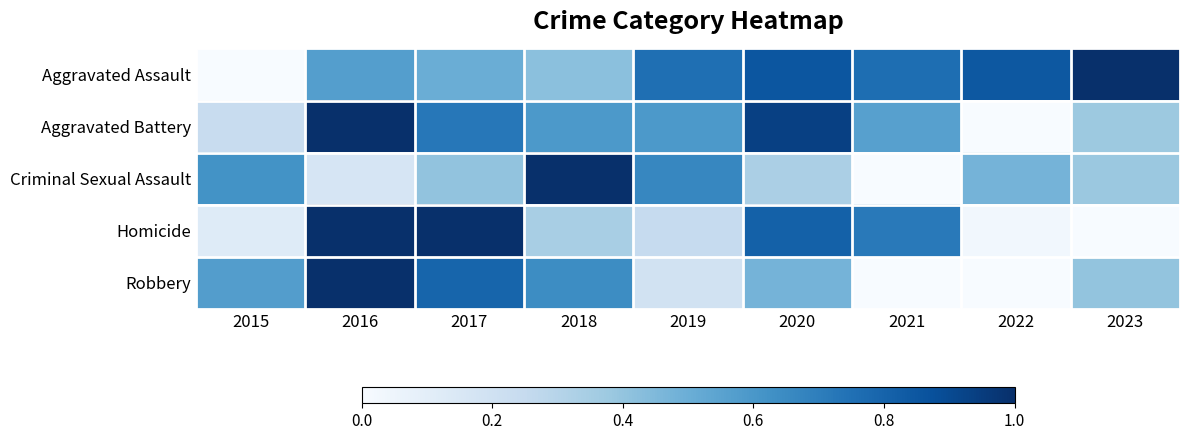

Reading right to left, transcribe all the data shown in this chart.

Aggravated Assault: 2023=1.0	2022=0.8	2021=0.8	2020=0.9	2019=0.8	2018=0.4	2017=0.5	2016=0.6	2015=0.0
Aggravated Battery: 2023=0.4	2022=0.0	2021=0.6	2020=0.9	2019=0.6	2018=0.6	2017=0.7	2016=1.0	2015=0.2
Criminal Sexual Assault: 2023=0.4	2022=0.5	2021=0.0	2020=0.3	2019=0.7	2018=1.0	2017=0.4	2016=0.2	2015=0.6
Homicide: 2023=0.0	2022=0.0	2021=0.7	2020=0.8	2019=0.2	2018=0.3	2017=1.0	2016=1.0	2015=0.1
Robbery: 2023=0.4	2022=0.0	2021=0.0	2020=0.5	2019=0.2	2018=0.6	2017=0.8	2016=1.0	2015=0.6